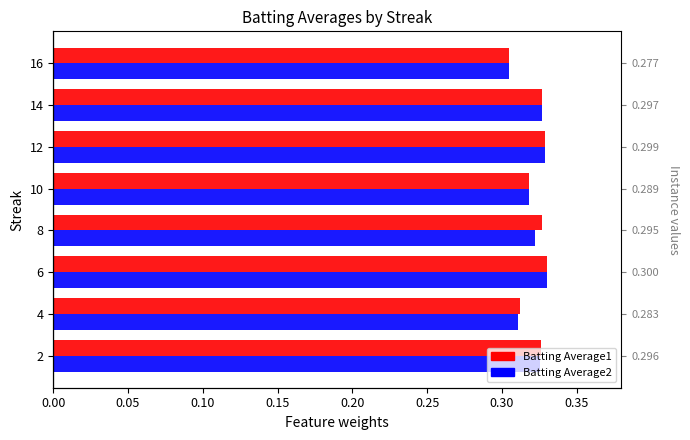

Are the bars grouped side by side (vs. stacked)?

Yes